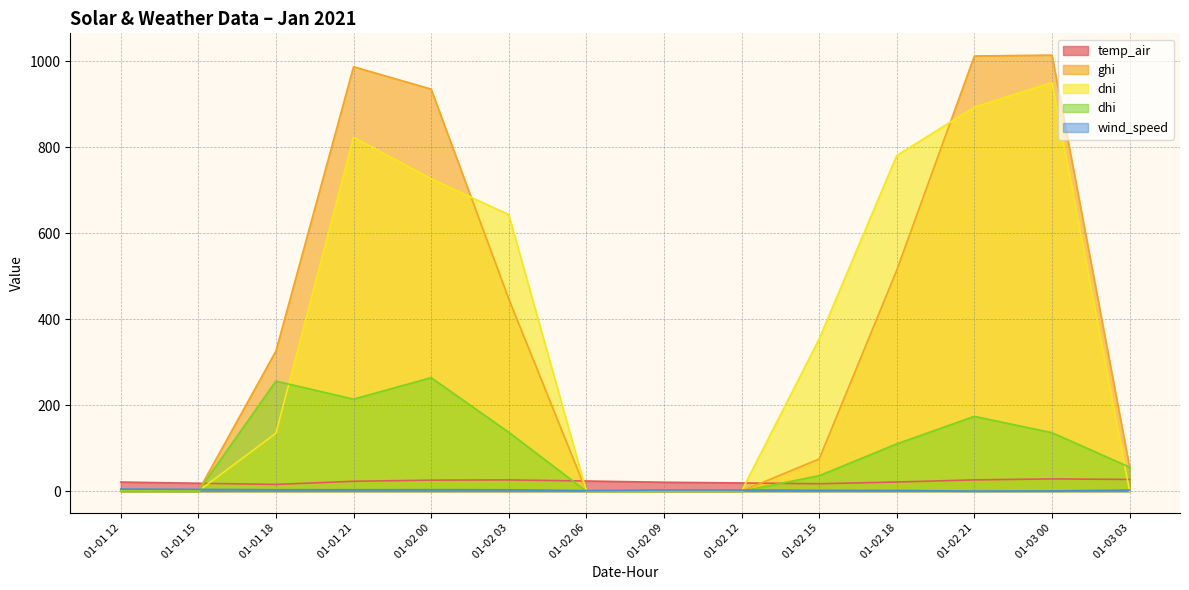

What is the lowest value of the temp_air series?

15.7